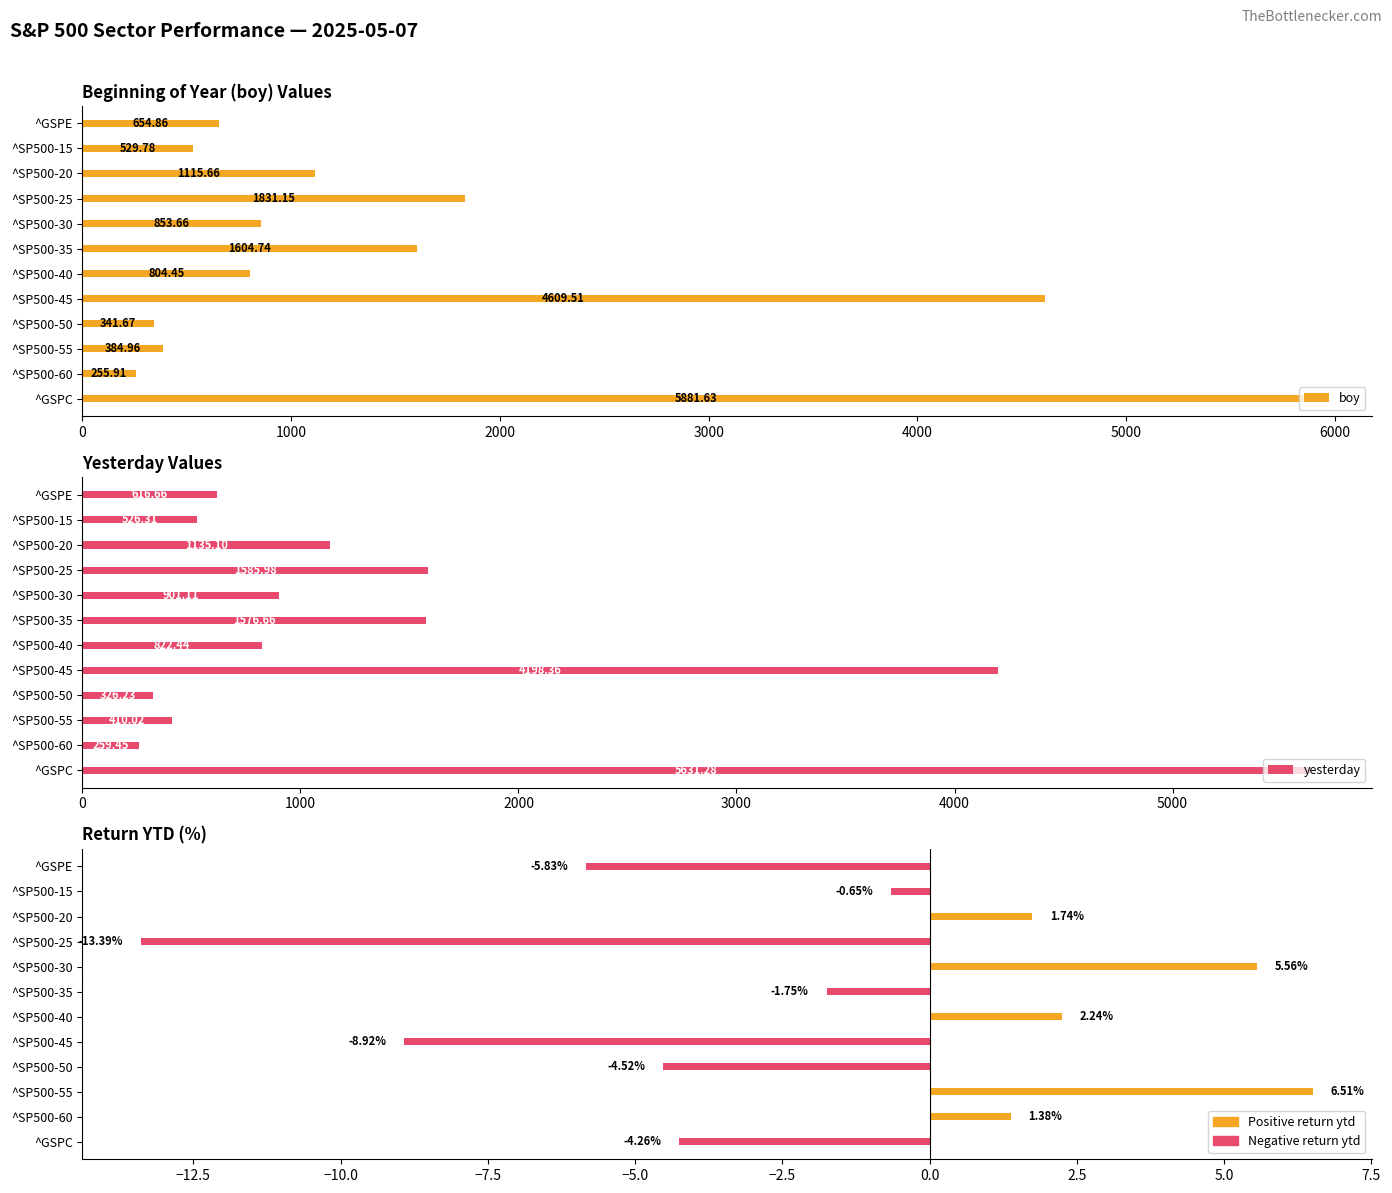

How many data points does each series have?

12